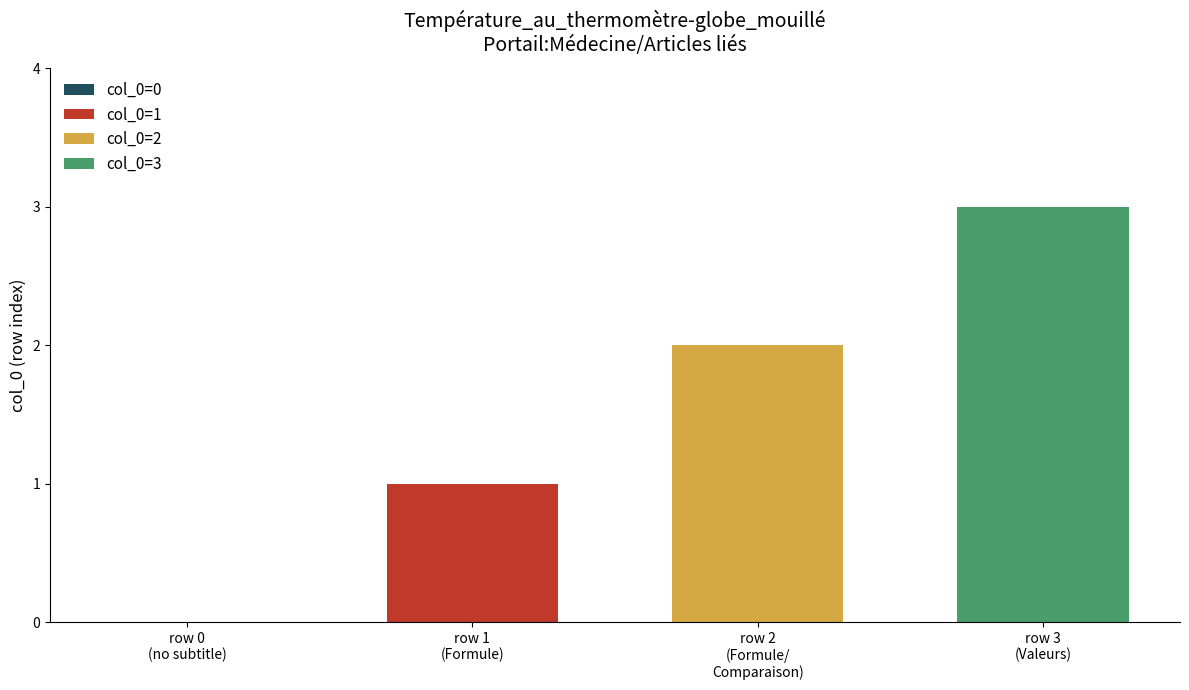

Which series has the largest range (max minus min)?

col_0=1